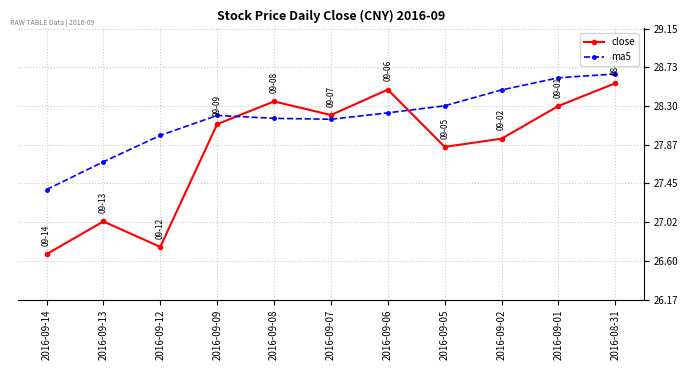

What is the label of the 5th point from the right?

2016-09-06